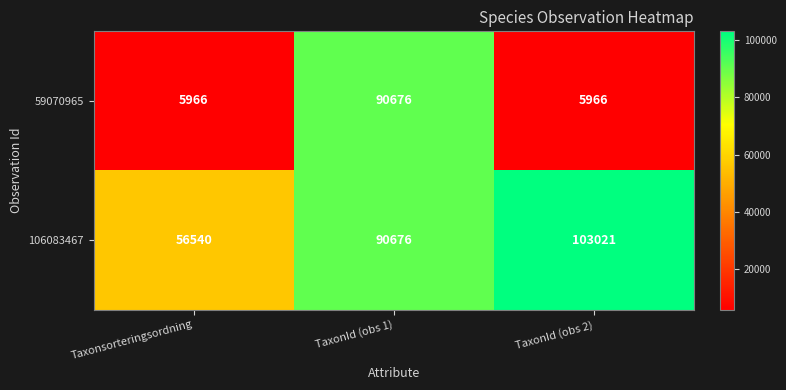

Count the number of categories in the chart.

3